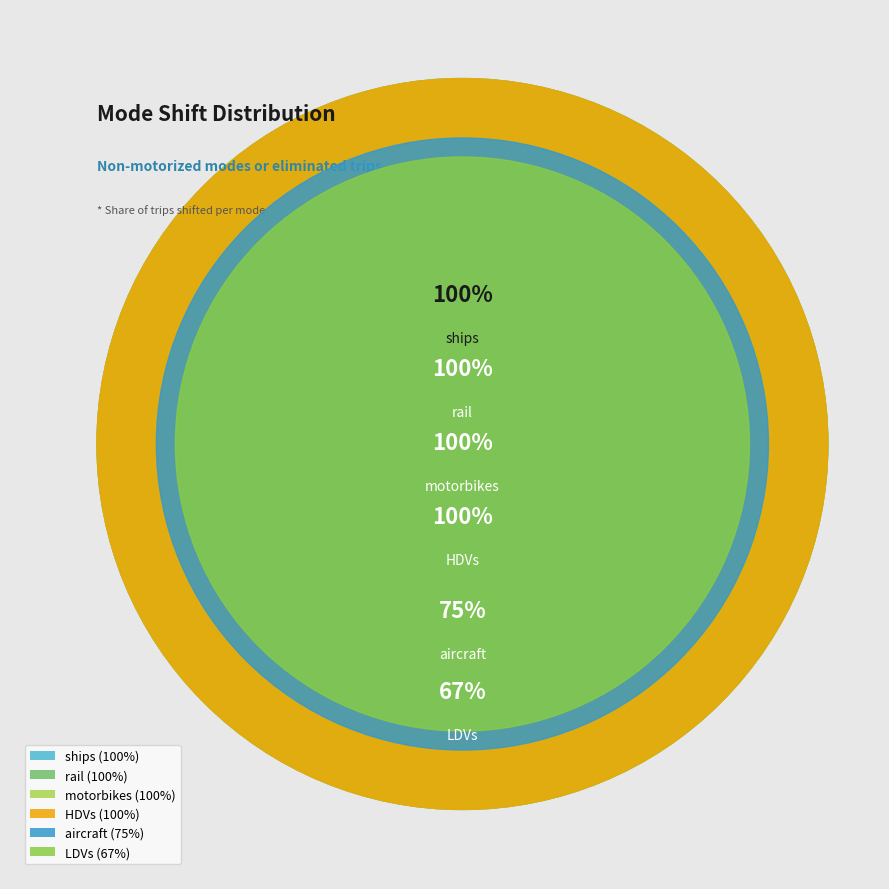

Count the number of slices in the pie.

6